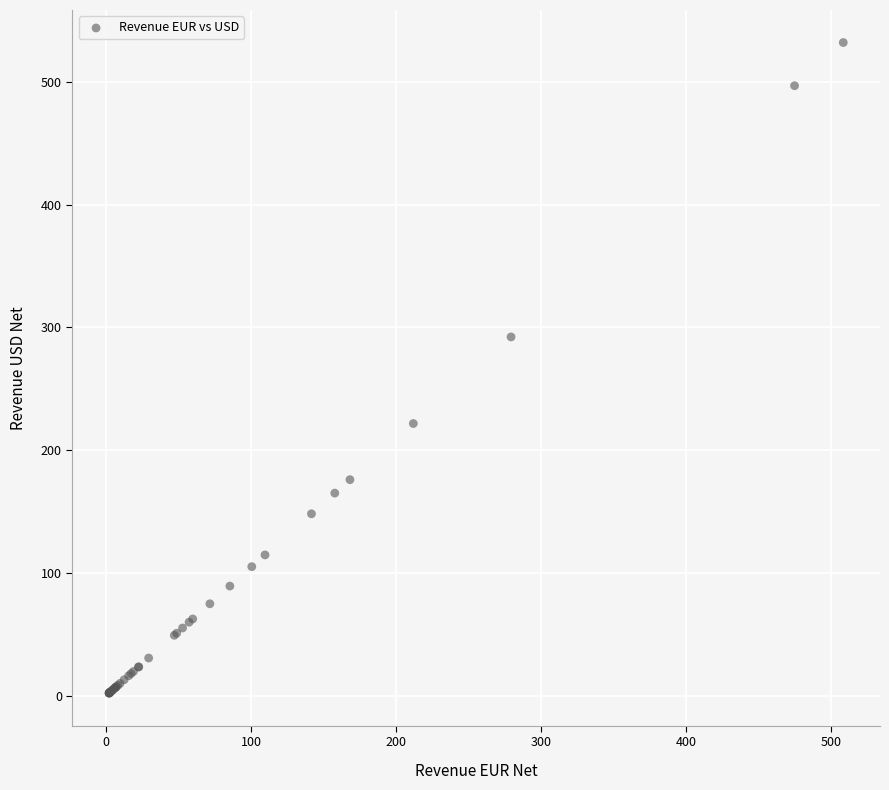

What Y value in the scatter plot is closest to 267?

292.3